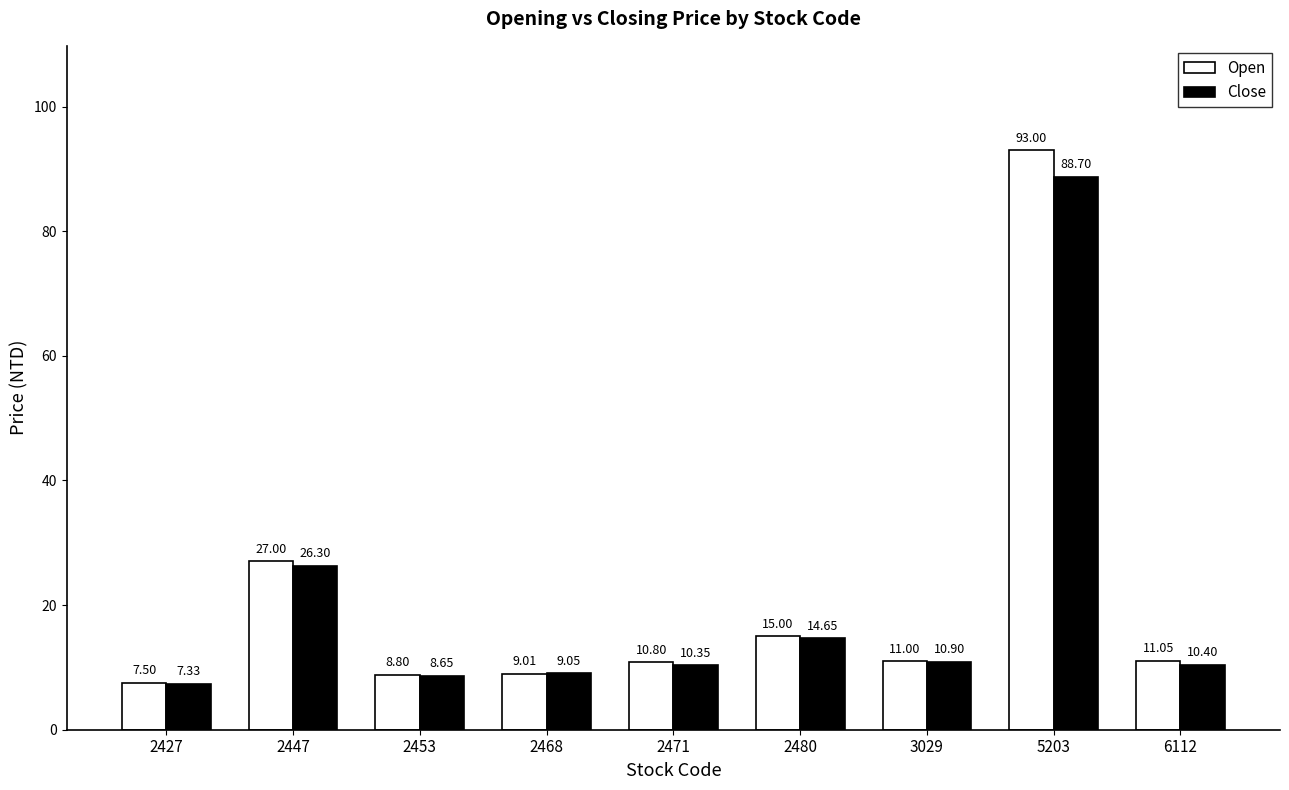

Which series has the largest total across all categories?

Open